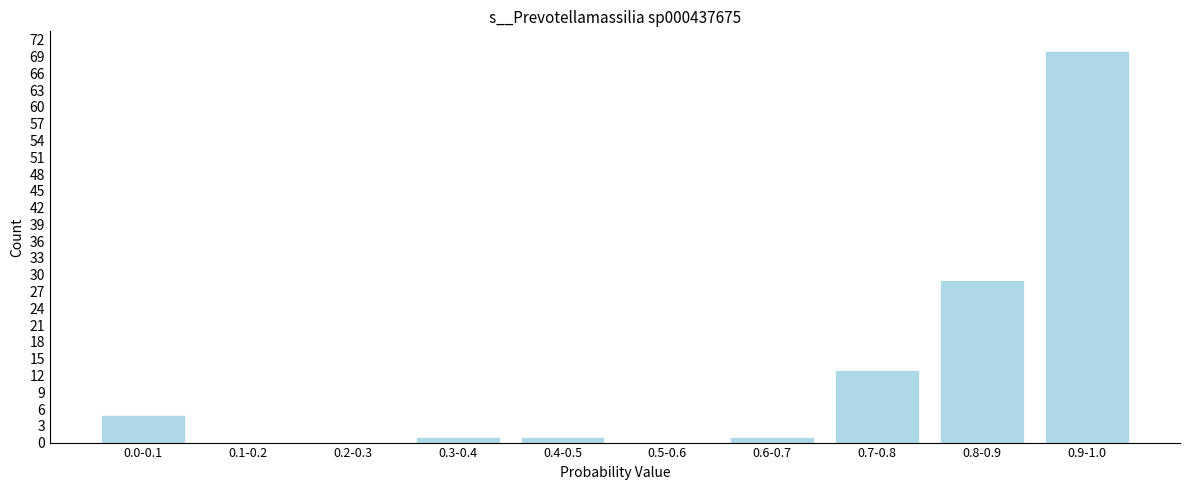

Reading left to right, list all the values displayed in this chart.

0.0-0.1=5	0.1-0.2=0	0.2-0.3=0	0.3-0.4=1	0.4-0.5=1	0.5-0.6=0	0.6-0.7=1	0.7-0.8=13	0.8-0.9=29	0.9-1.0=70